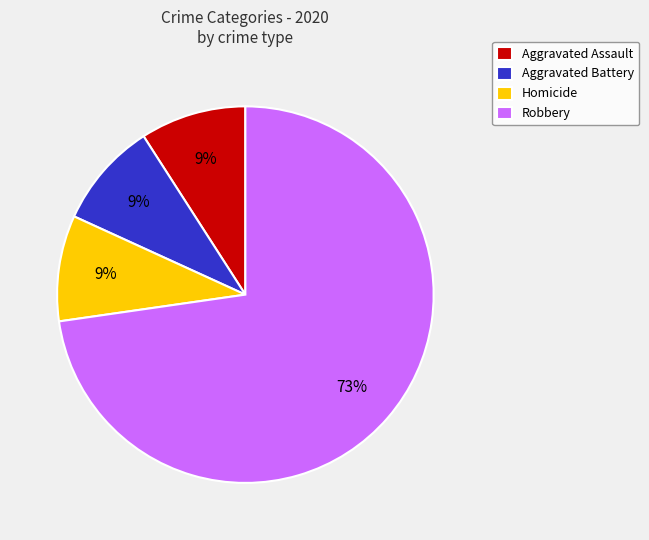

What is the largest slice in the pie chart?

Robbery